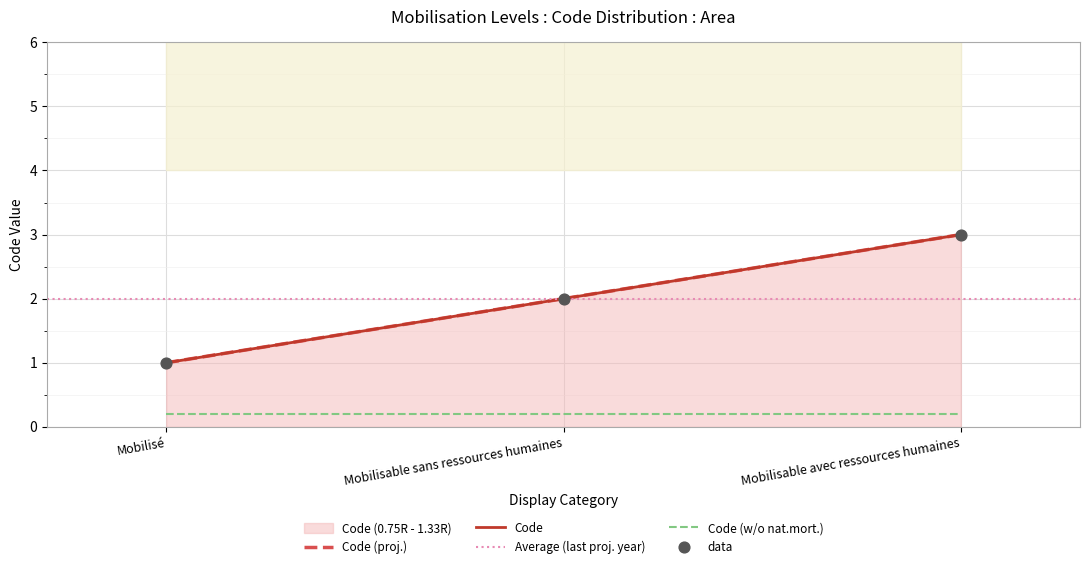

Approximately how many times larger is the value at Mobilisable sans ressources humaines compared to Mobilisé?

2.0